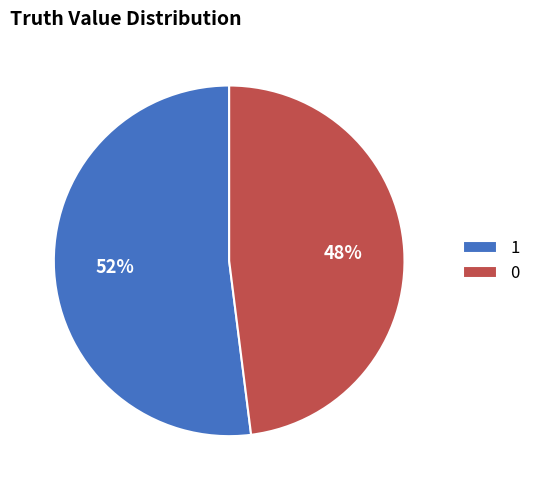

Which category has the biggest portion of the pie?

1